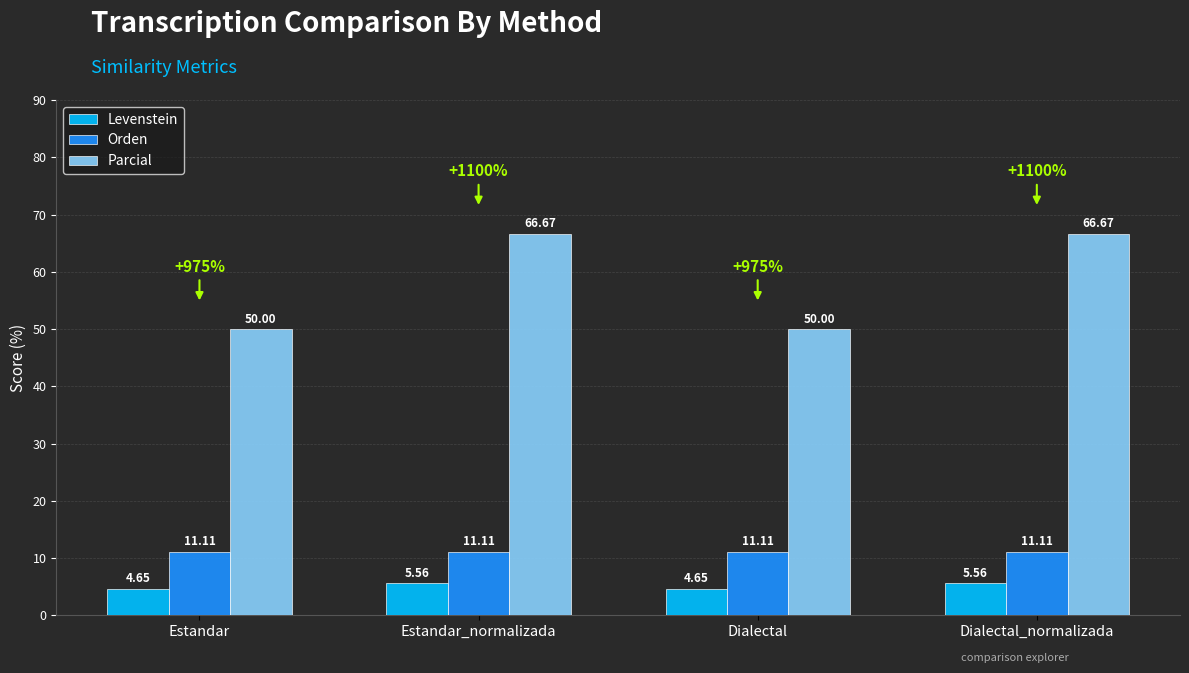

What is the spread (max minus min) of values at Estandar_normalizada?

61.1